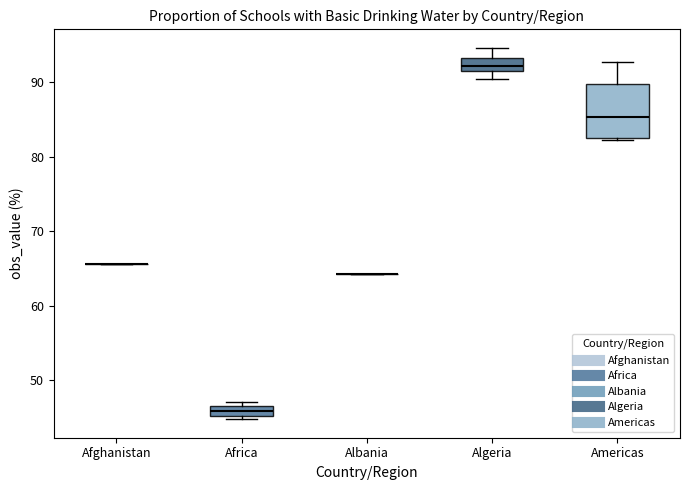

Which box is the tallest, from its lower edge to its upper edge?

Americas